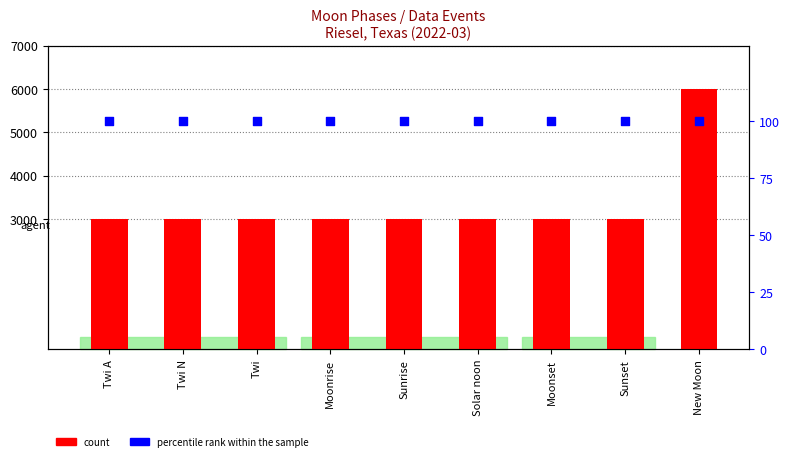

What are all the series names shown in the legend?

count, percentile rank within the sample